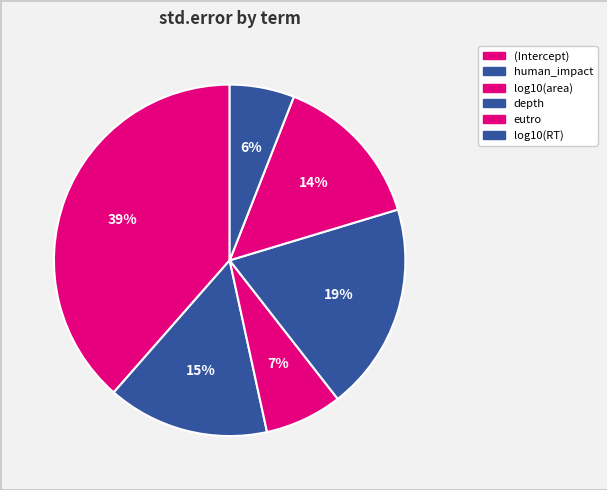

Which category has the biggest portion of the pie?

(Intercept)